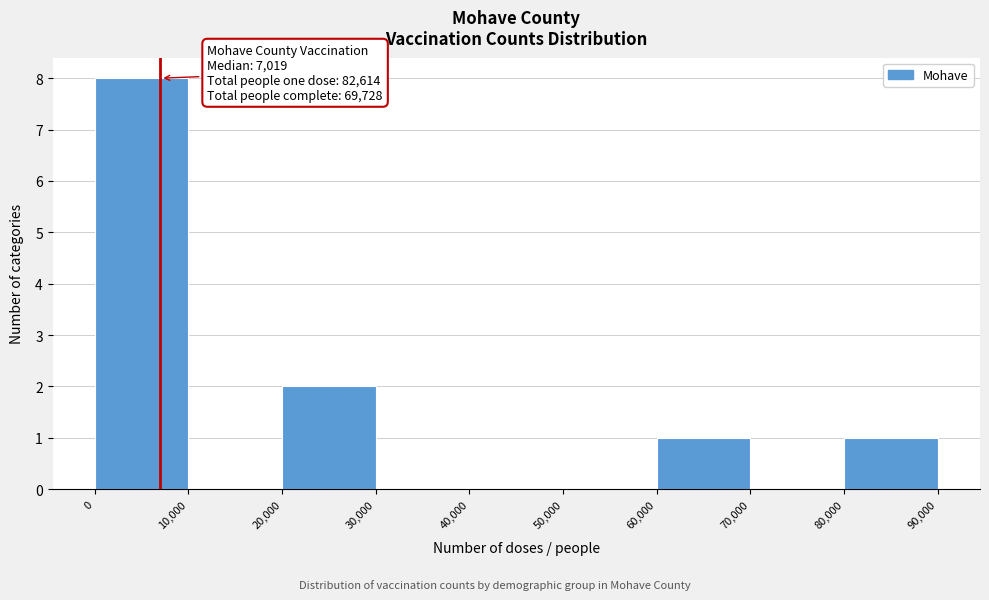

Over which range of the x-axis is the bar tallest?

0 to 10,000